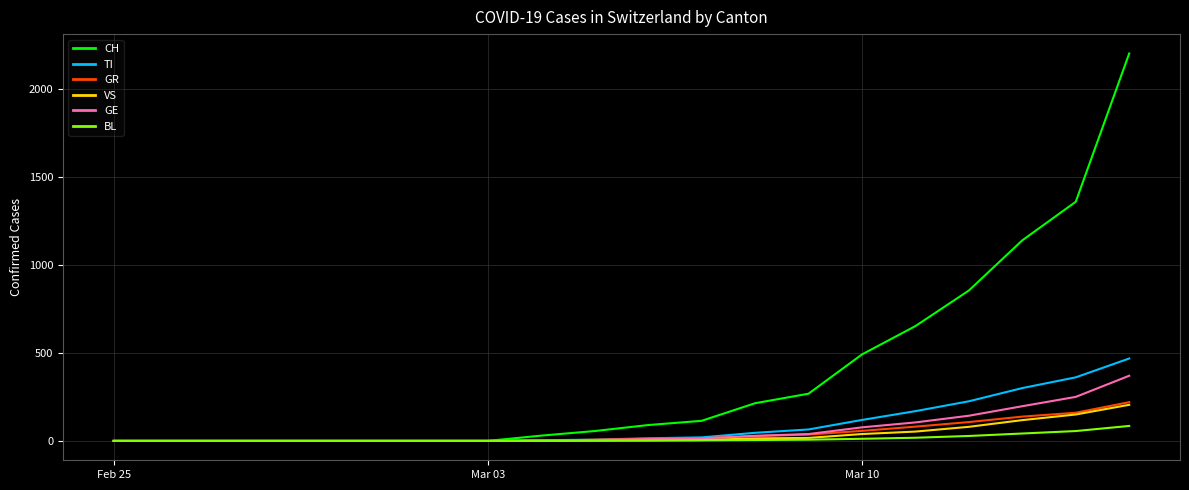

Which series has the largest total across all categories?

CH